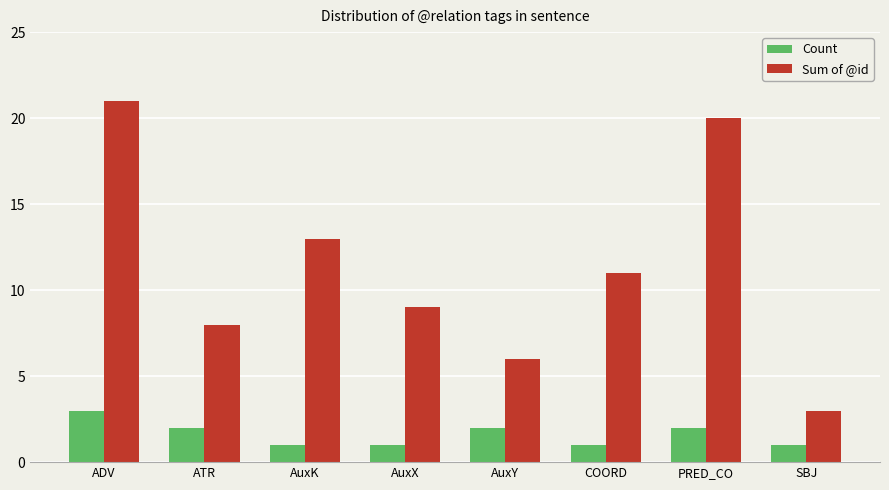

How many categories are shown in the chart?

8